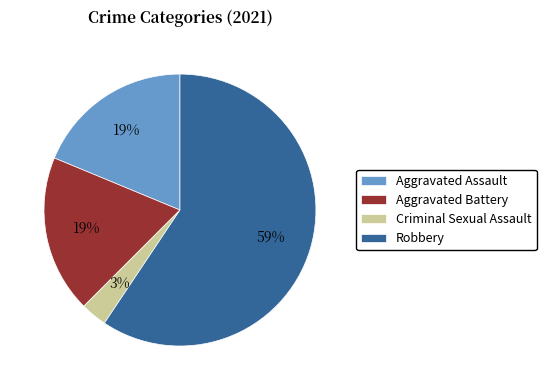

Combined, do Criminal Sexual Assault and Robbery account for over 50%?

Yes